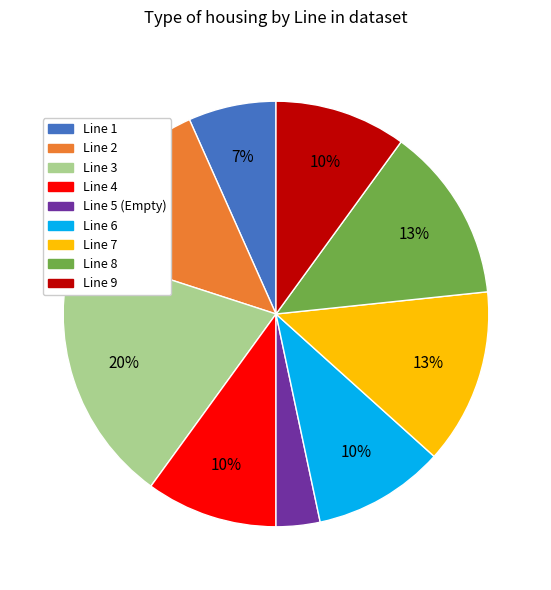

Which category has the smallest portion of the pie?

Line 5 (Empty)